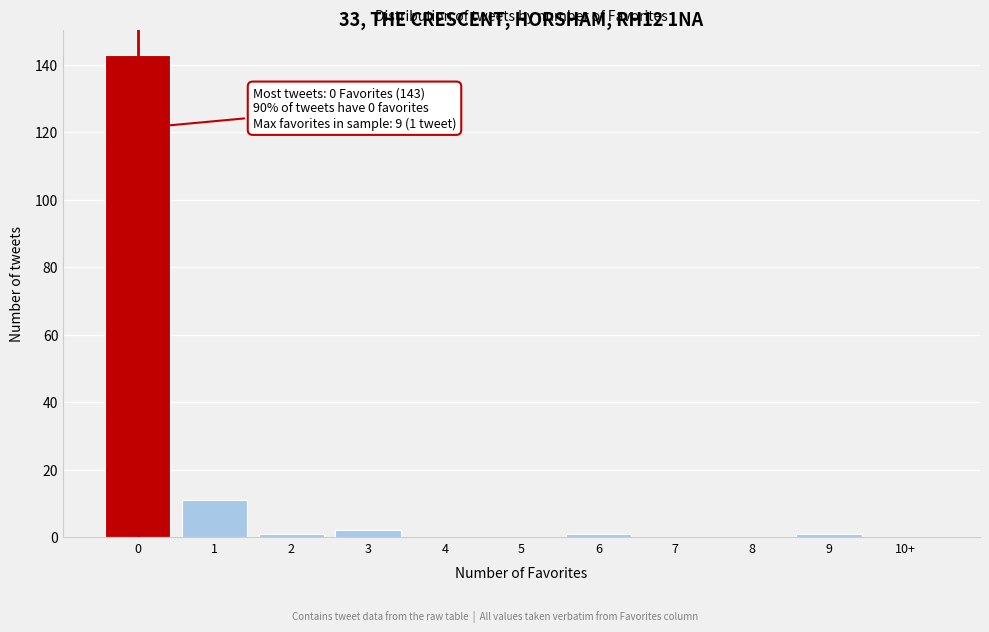

Reading right to left, what are all the values shown in this chart?

10+=0	9=1	8=0	7=0	6=1	5=0	4=0	3=2	2=1	1=11	0=143